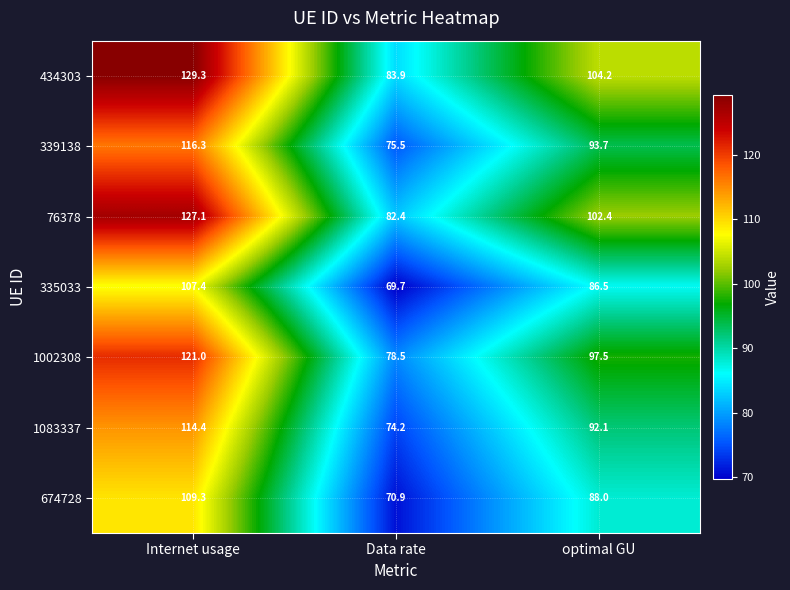

What is the smallest value displayed?

69.7